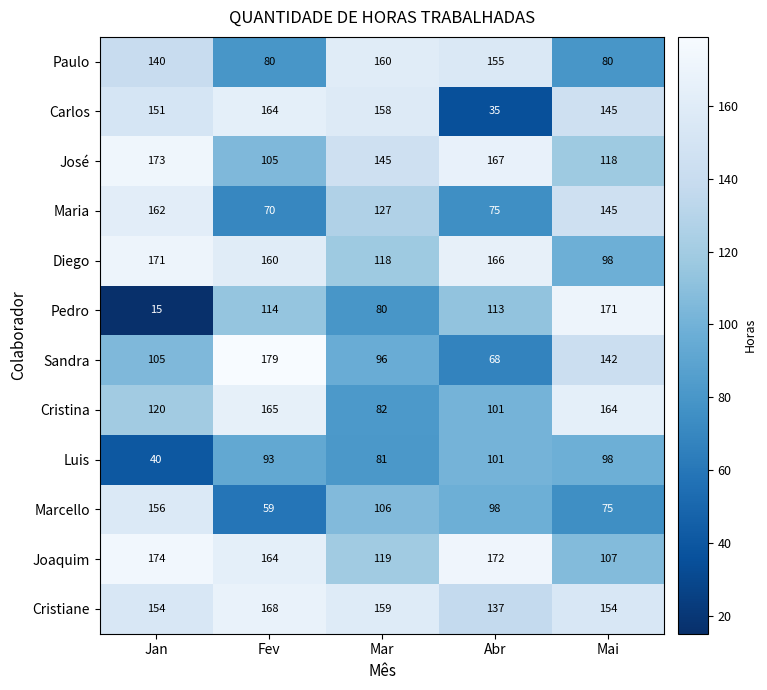

At which label is Joaquim closest to 140?

Mar